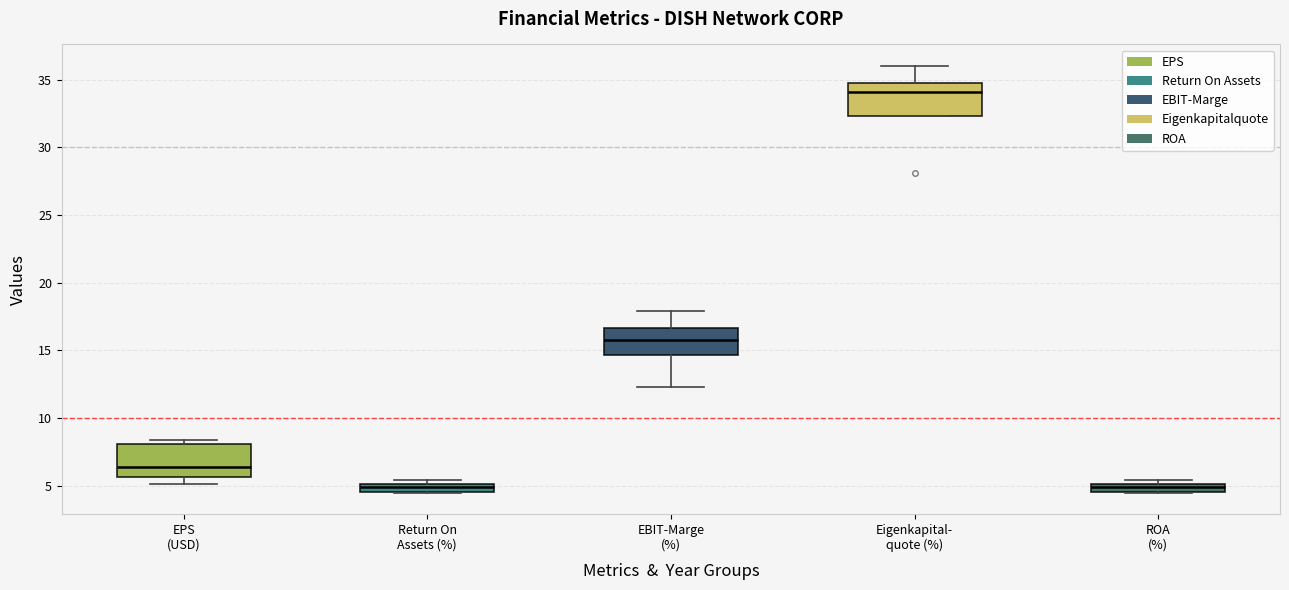

Where is the lower edge of the box for ROA (%) on the y-axis? The values are not printed on the chart, so give them approximately, as read against the axis.

4.5